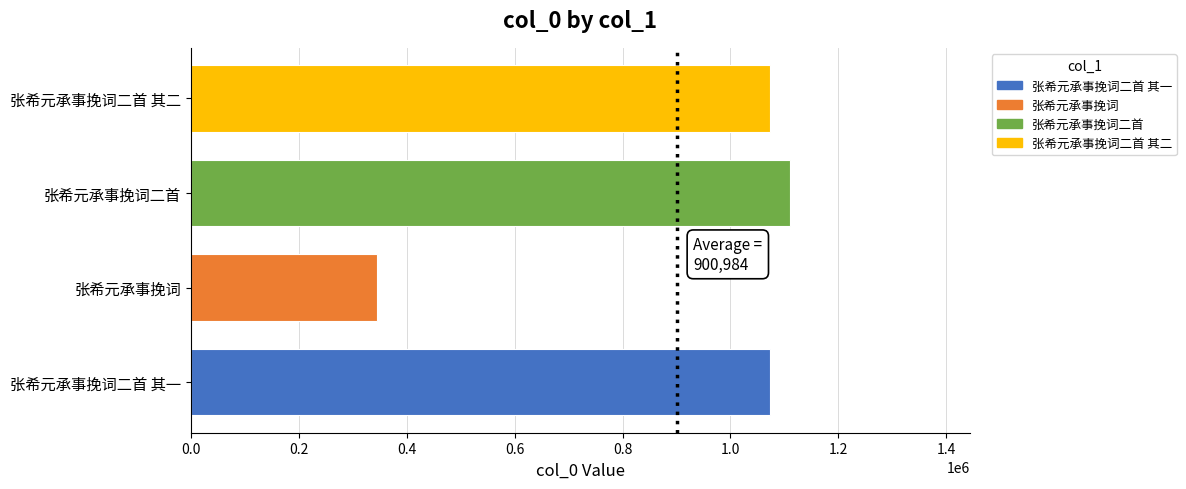

The chart shows a value of 1073895 at 张希元承事挽词二首 其二. True or false?

True